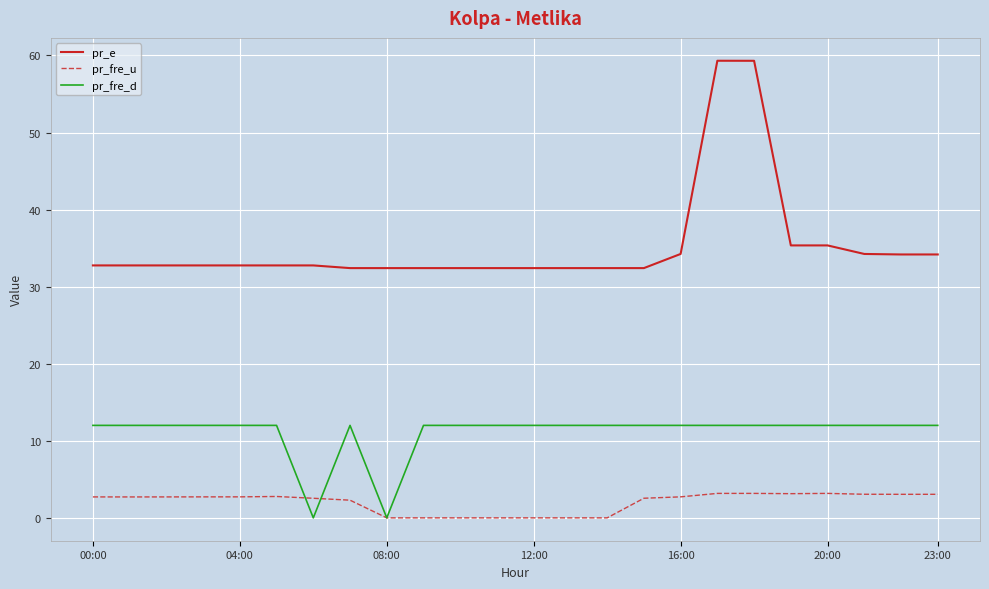

What is the highest value of the pr_e series?

59.3